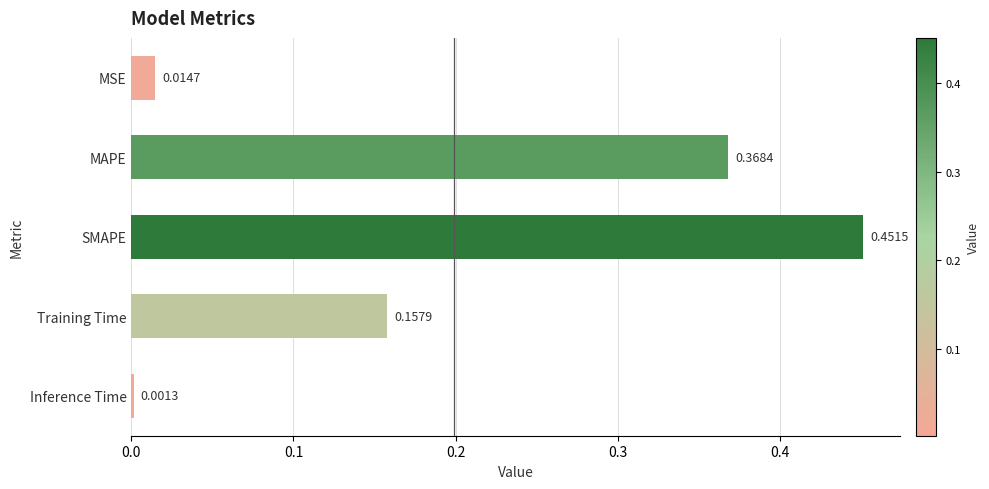

At which category does the chart reach its peak across all series?

SMAPE